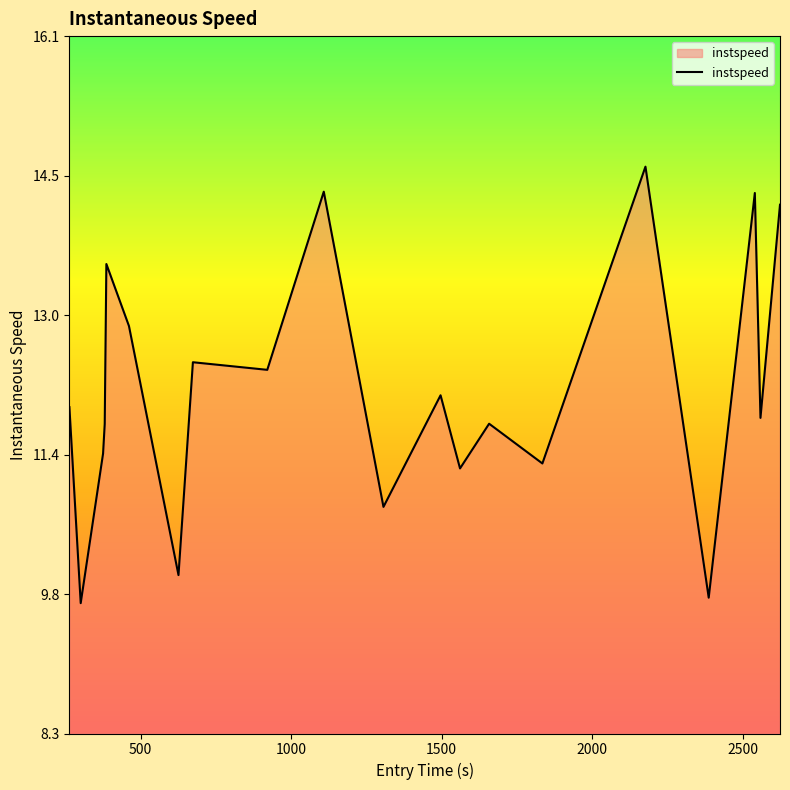

What is the minimum value shown in the chart?

9.7